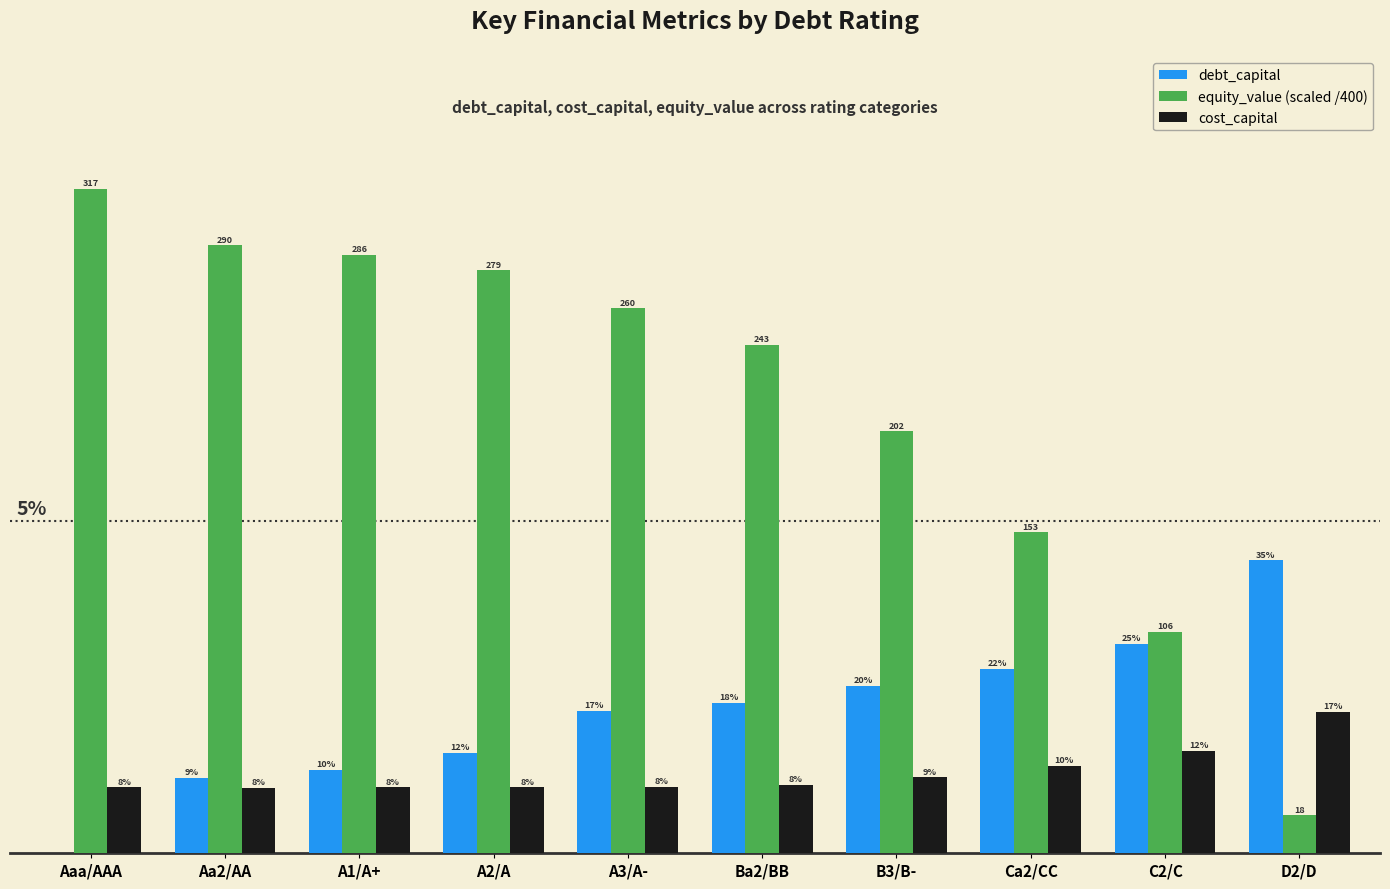

The debt_capital series shows 0.1 at Aa2/AA. True or false?

False